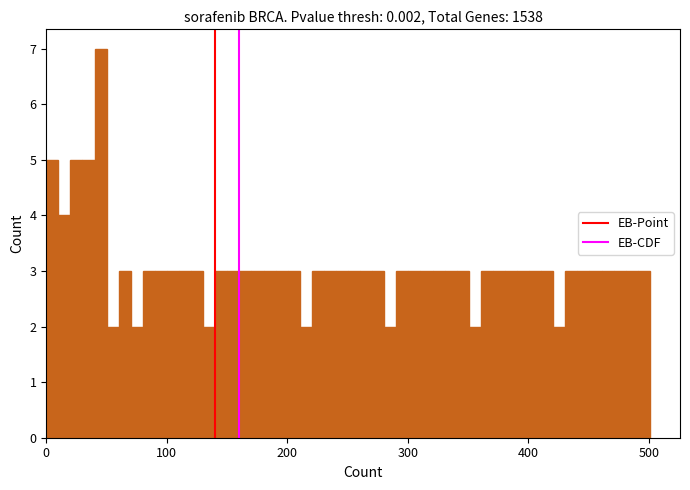

Around what value on the x-axis is the tallest bar? Give the approximate position of its centre, as read against the axis.

50